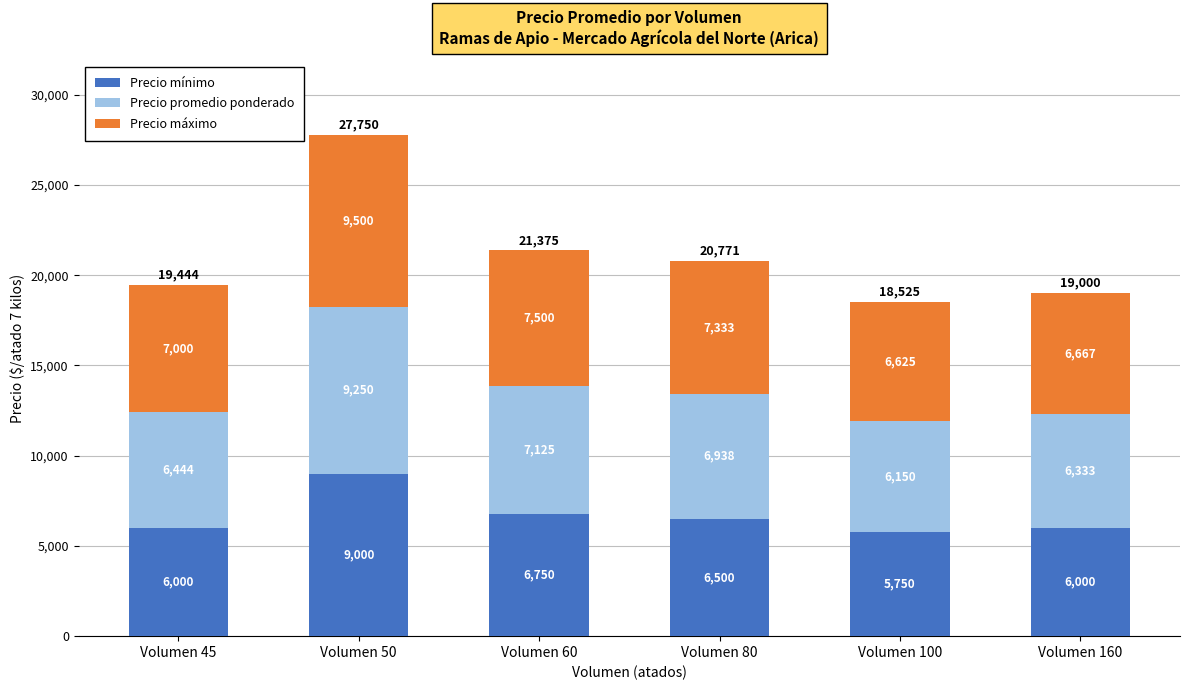

What is the total value across all series at Volumen 100?

18525